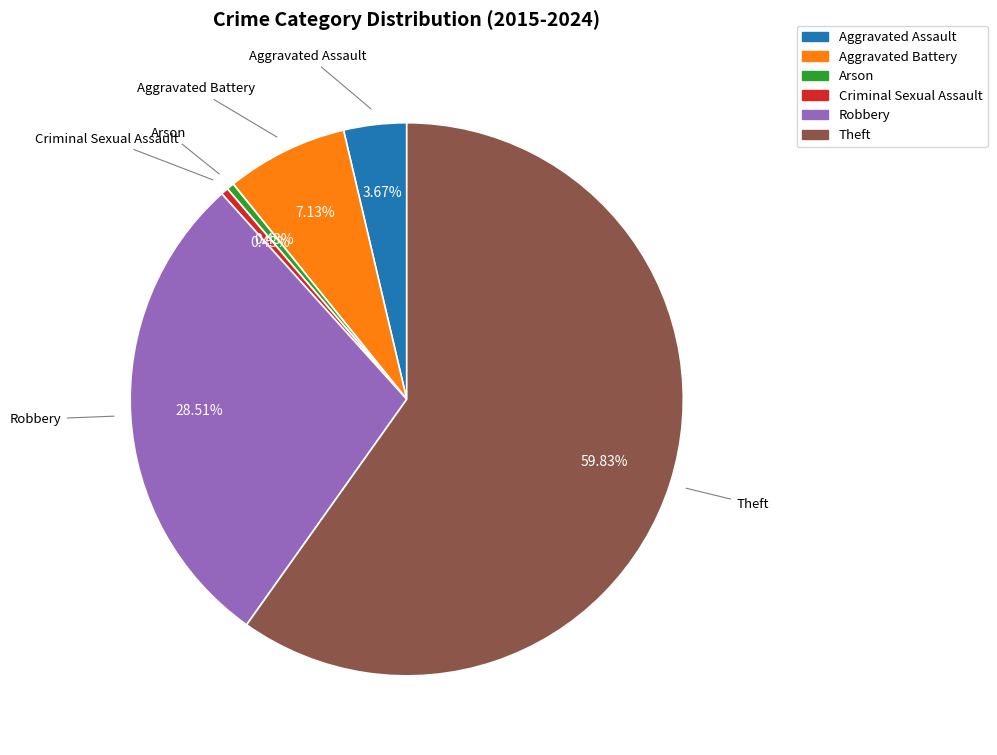

What is the largest slice in the pie chart?

Theft